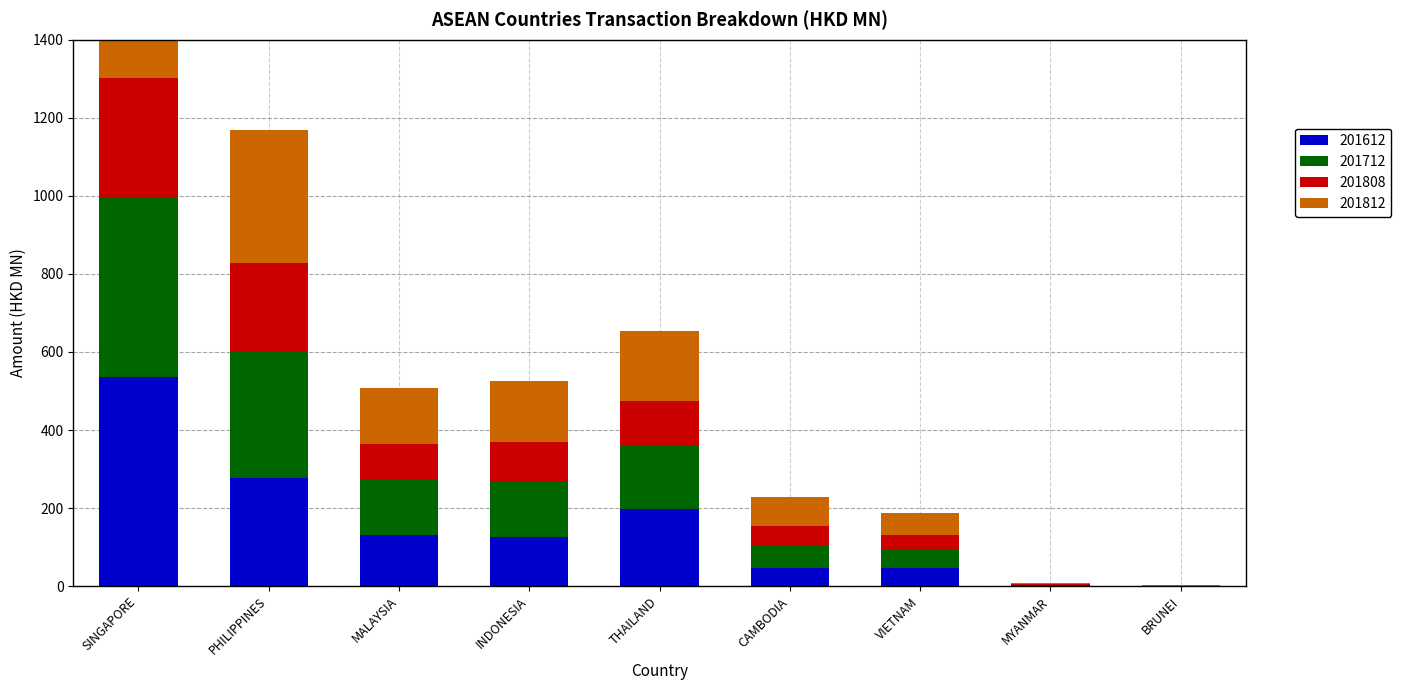

At VIETNAM, list the series in order from smallest to largest.

201808, 201612, 201712, 201812